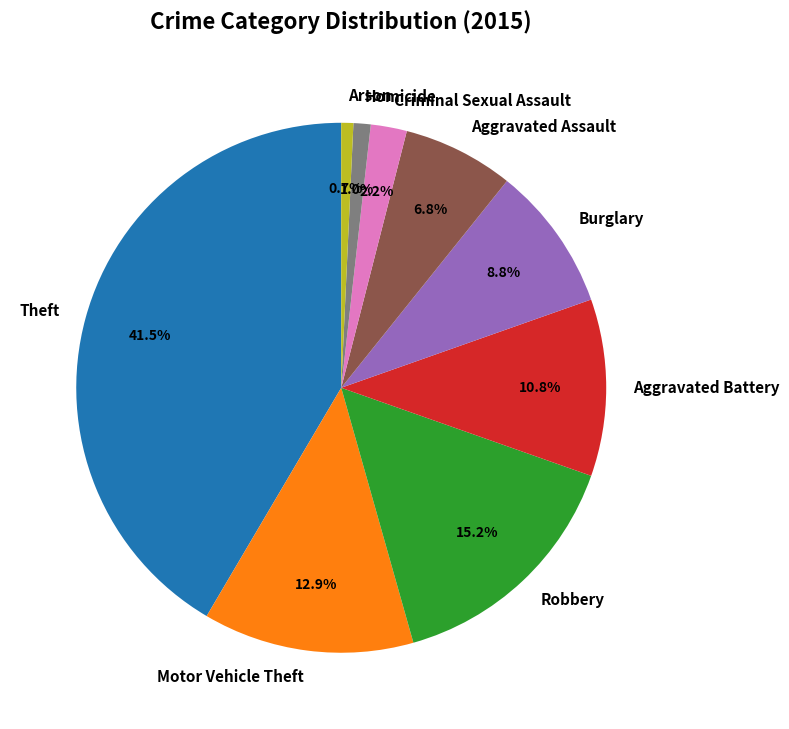

Which category has the biggest portion of the pie?

Theft